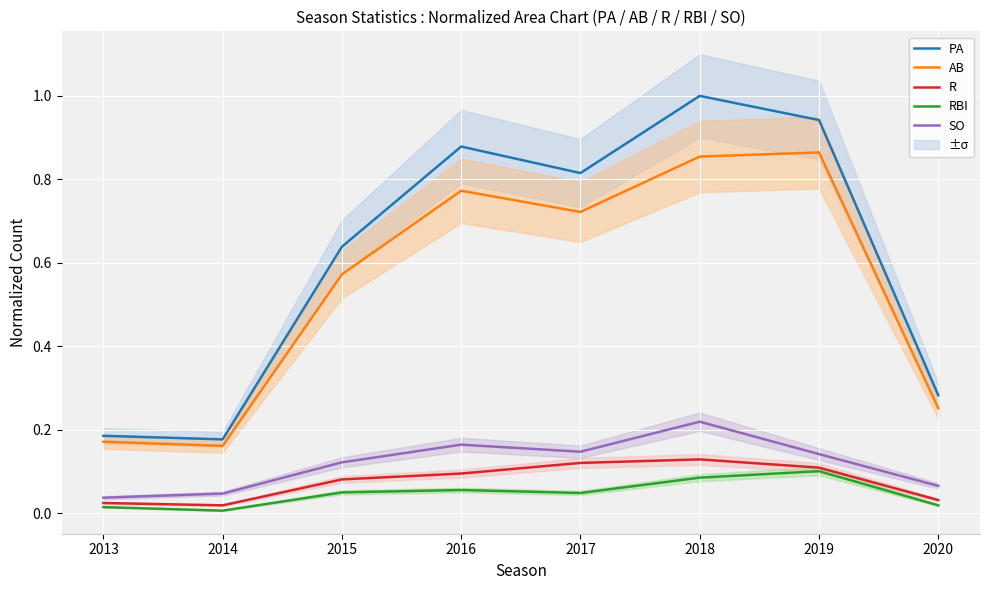

What is the total value across all series at 2013?

0.4